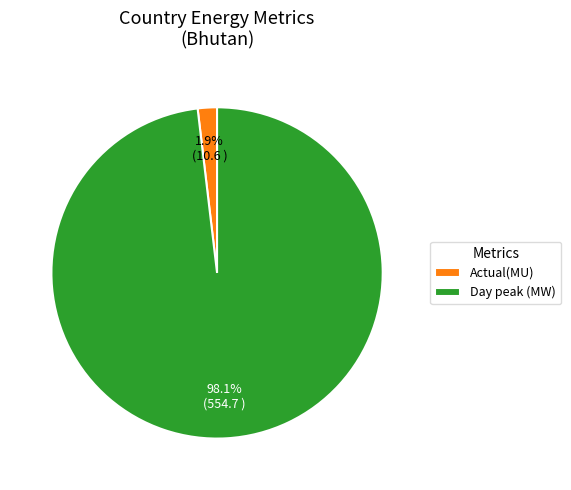

Rank the categories by value from lowest to highest.

Actual(MU), Day peak (MW)